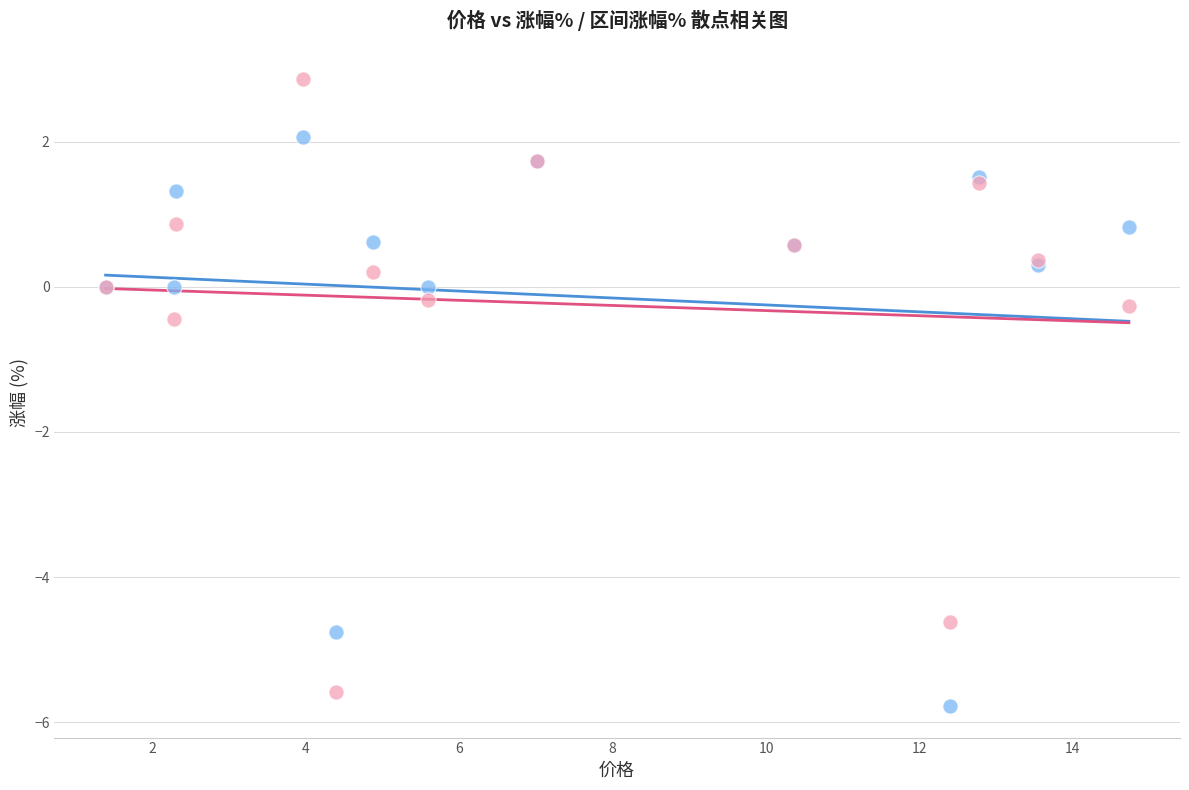

Which series reaches the maximum Y coordinate?

区间涨幅%